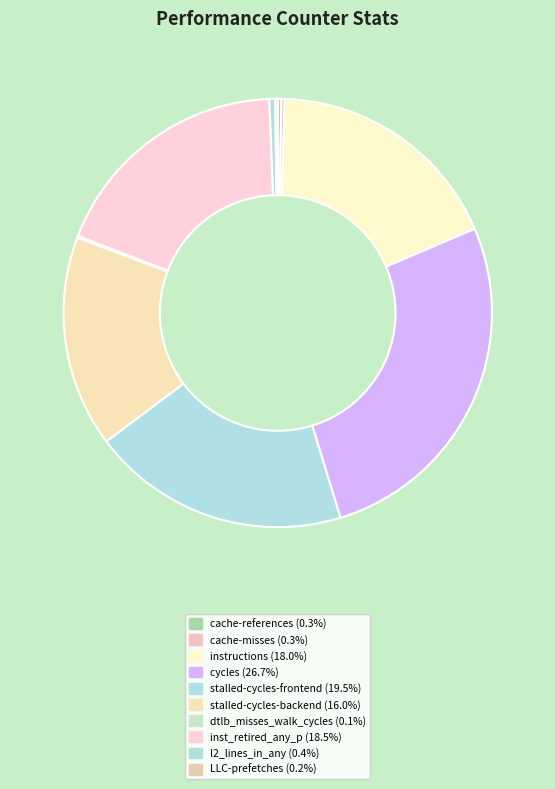

Is instructions the majority of the pie?

No